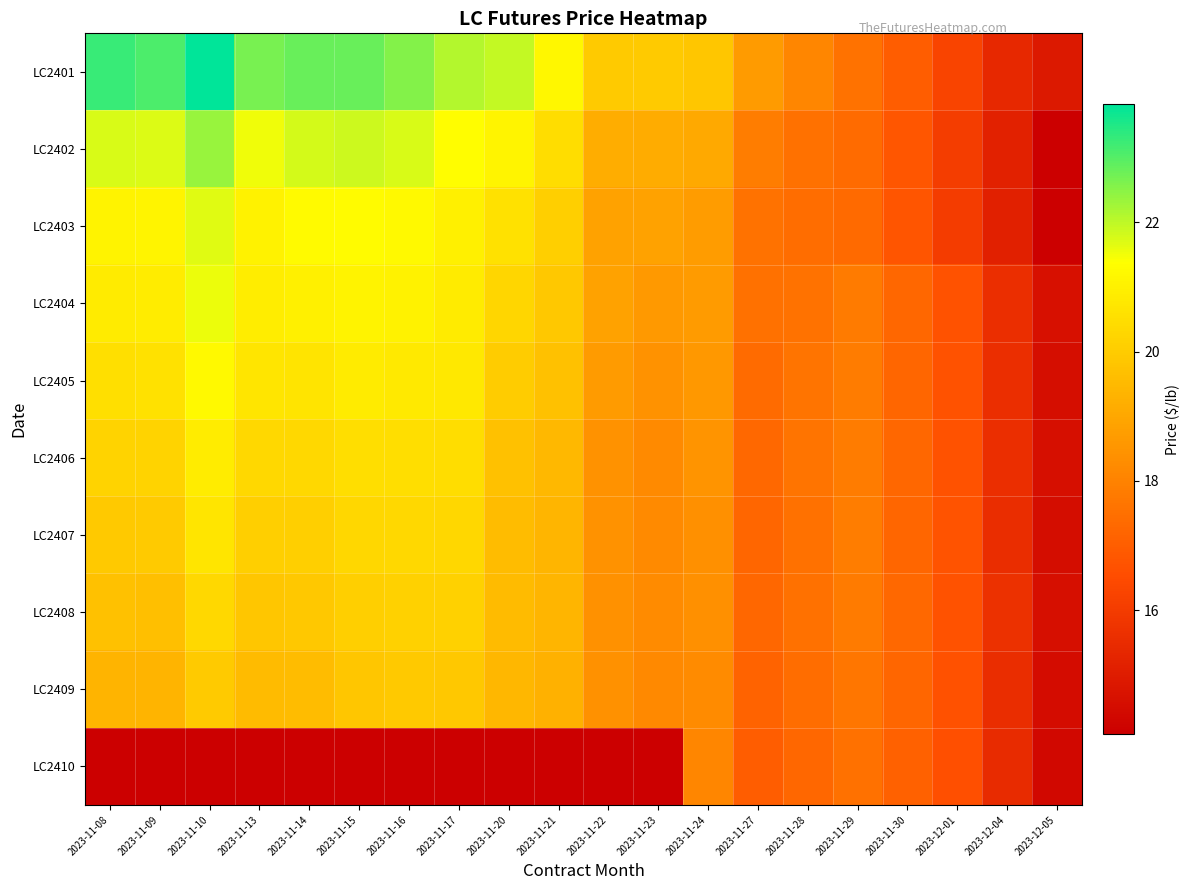

Reading left to right, what are all the values shown in this chart?

LC2401: 2023-11-08=23.3	2023-11-09=23.1	2023-11-10=23.8	2023-11-13=22.7	2023-11-14=22.8	2023-11-15=22.8	2023-11-16=22.5	2023-11-17=22.1	2023-11-20=22.0	2023-11-21=21.2	2023-11-22=20.0	2023-11-23=20.0	2023-11-24=19.8	2023-11-27=18.7	2023-11-28=18.1	2023-11-29=17.6	2023-11-30=17.0	2023-12-01=16.3	2023-12-04=15.4	2023-12-05=14.9
LC2402: 2023-11-08=21.8	2023-11-09=21.7	2023-11-10=22.4	2023-11-13=21.5	2023-11-14=21.8	2023-11-15=21.9	2023-11-16=21.7	2023-11-17=21.3	2023-11-20=21.1	2023-11-21=20.4	2023-11-22=19.2	2023-11-23=19.1	2023-11-24=19.1	2023-11-27=17.9	2023-11-28=17.5	2023-11-29=17.4	2023-11-30=16.8	2023-12-01=16.0	2023-12-04=15.2	2023-12-05=14.1
LC2403: 2023-11-08=21.1	2023-11-09=21.1	2023-11-10=21.7	2023-11-13=21.0	2023-11-14=21.3	2023-11-15=21.3	2023-11-16=21.2	2023-11-17=21.0	2023-11-20=20.6	2023-11-21=20.1	2023-11-22=18.9	2023-11-23=18.9	2023-11-24=18.7	2023-11-27=17.6	2023-11-28=17.4	2023-11-29=17.3	2023-11-30=16.8	2023-12-01=16.0	2023-12-04=15.1	2023-12-05=14.1
LC2404: 2023-11-08=20.8	2023-11-09=20.9	2023-11-10=21.5	2023-11-13=20.9	2023-11-14=21.0	2023-11-15=21.1	2023-11-16=21.0	2023-11-17=20.9	2023-11-20=20.3	2023-11-21=19.9	2023-11-22=18.9	2023-11-23=18.6	2023-11-24=18.7	2023-11-27=17.5	2023-11-28=17.6	2023-11-29=17.8	2023-11-30=17.3	2023-12-01=16.7	2023-12-04=15.6	2023-12-05=14.7
LC2405: 2023-11-08=20.5	2023-11-09=20.6	2023-11-10=21.2	2023-11-13=20.7	2023-11-14=20.7	2023-11-15=20.8	2023-11-16=20.8	2023-11-17=20.8	2023-11-20=20.0	2023-11-21=19.7	2023-11-22=18.7	2023-11-23=18.5	2023-11-24=18.6	2023-11-27=17.4	2023-11-28=17.6	2023-11-29=17.8	2023-11-30=17.2	2023-12-01=16.7	2023-12-04=15.6	2023-12-05=14.6
LC2406: 2023-11-08=20.2	2023-11-09=20.2	2023-11-10=20.9	2023-11-13=20.4	2023-11-14=20.3	2023-11-15=20.5	2023-11-16=20.5	2023-11-17=20.5	2023-11-20=19.7	2023-11-21=19.5	2023-11-22=18.4	2023-11-23=18.2	2023-11-24=18.5	2023-11-27=17.3	2023-11-28=17.6	2023-11-29=17.8	2023-11-30=17.3	2023-12-01=16.7	2023-12-04=15.6	2023-12-05=14.6
LC2407: 2023-11-08=19.9	2023-11-09=20.0	2023-11-10=20.7	2023-11-13=20.1	2023-11-14=20.1	2023-11-15=20.3	2023-11-16=20.3	2023-11-17=20.3	2023-11-20=19.6	2023-11-21=19.4	2023-11-22=18.4	2023-11-23=18.2	2023-11-24=18.4	2023-11-27=17.2	2023-11-28=17.5	2023-11-29=17.9	2023-11-30=17.2	2023-12-01=16.7	2023-12-04=15.6	2023-12-05=14.5
LC2408: 2023-11-08=19.7	2023-11-09=19.7	2023-11-10=20.3	2023-11-13=19.8	2023-11-14=19.9	2023-11-15=20.1	2023-11-16=20.1	2023-11-17=20.1	2023-11-20=19.6	2023-11-21=19.4	2023-11-22=18.4	2023-11-23=18.3	2023-11-24=18.4	2023-11-27=17.3	2023-11-28=17.5	2023-11-29=17.8	2023-11-30=17.3	2023-12-01=16.7	2023-12-04=15.7	2023-12-05=14.6
LC2409: 2023-11-08=19.4	2023-11-09=19.3	2023-11-10=20.0	2023-11-13=19.5	2023-11-14=19.6	2023-11-15=19.8	2023-11-16=19.9	2023-11-17=19.9	2023-11-20=19.4	2023-11-21=19.3	2023-11-22=18.4	2023-11-23=18.2	2023-11-24=18.3	2023-11-27=17.2	2023-11-28=17.4	2023-11-29=17.7	2023-11-30=17.2	2023-12-01=16.7	2023-12-04=15.6	2023-12-05=14.5
LC2410: 2023-11-08=0.0	2023-11-09=0.0	2023-11-10=0.0	2023-11-13=0.0	2023-11-14=0.0	2023-11-15=0.0	2023-11-16=0.0	2023-11-17=0.0	2023-11-20=0.0	2023-11-21=0.0	2023-11-22=0.0	2023-11-23=0.0	2023-11-24=18.1	2023-11-27=17.0	2023-11-28=17.3	2023-11-29=17.5	2023-11-30=17.1	2023-12-01=16.6	2023-12-04=15.5	2023-12-05=14.4